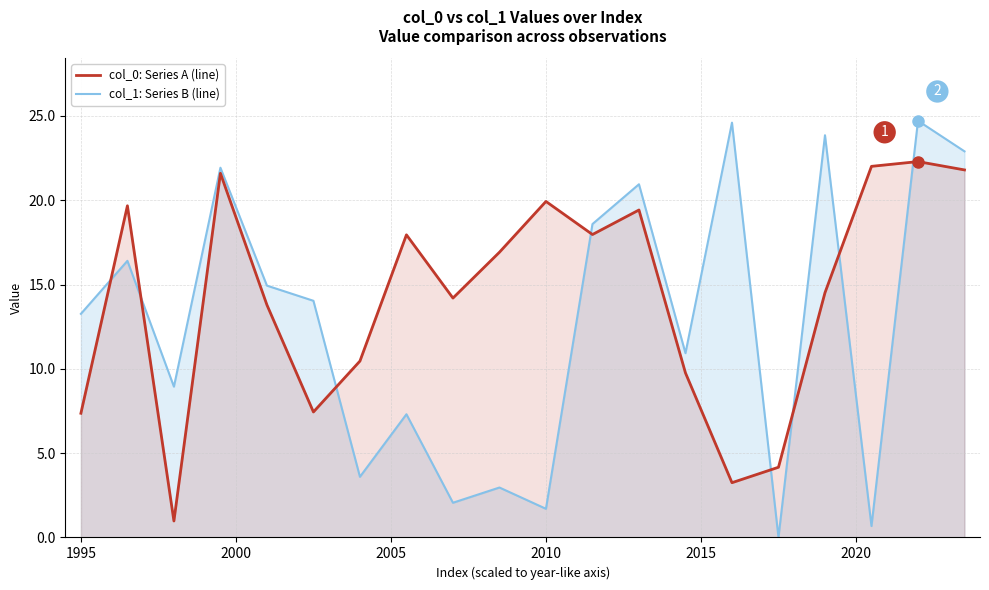

At how many categories does at least one series exceed 14?

15